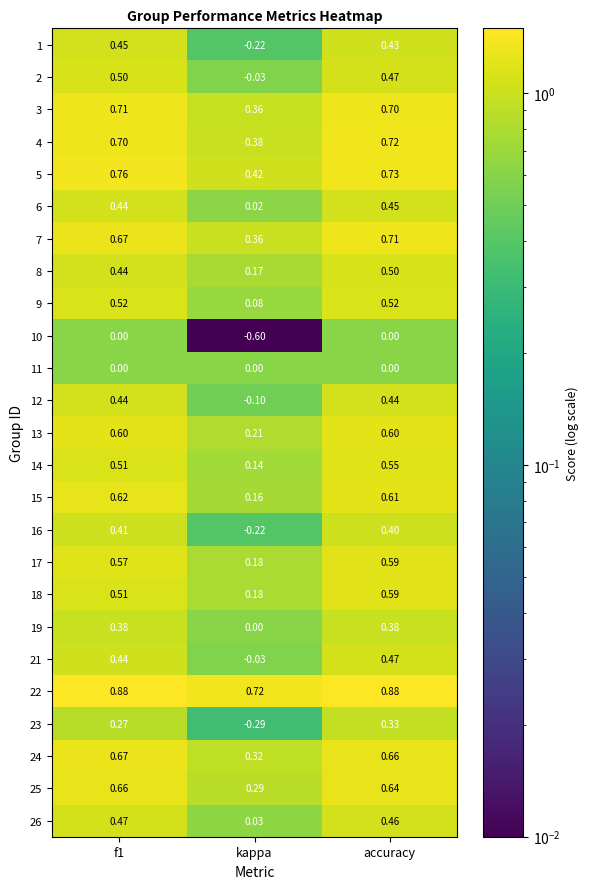

Is the value of 15 at f1 greater than the value of 6 at accuracy?

Yes